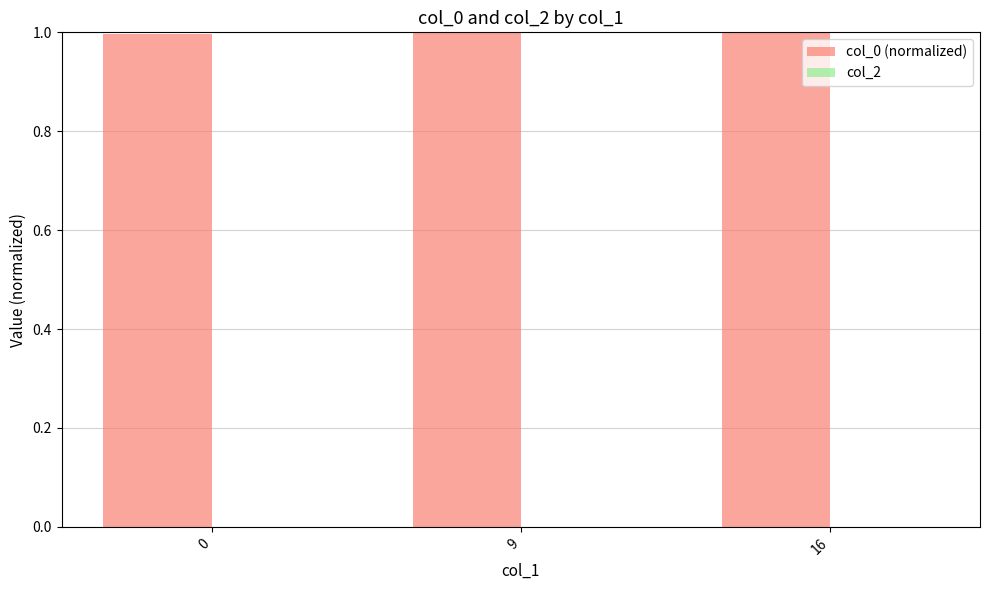

What is the greatest value displayed?

1.0